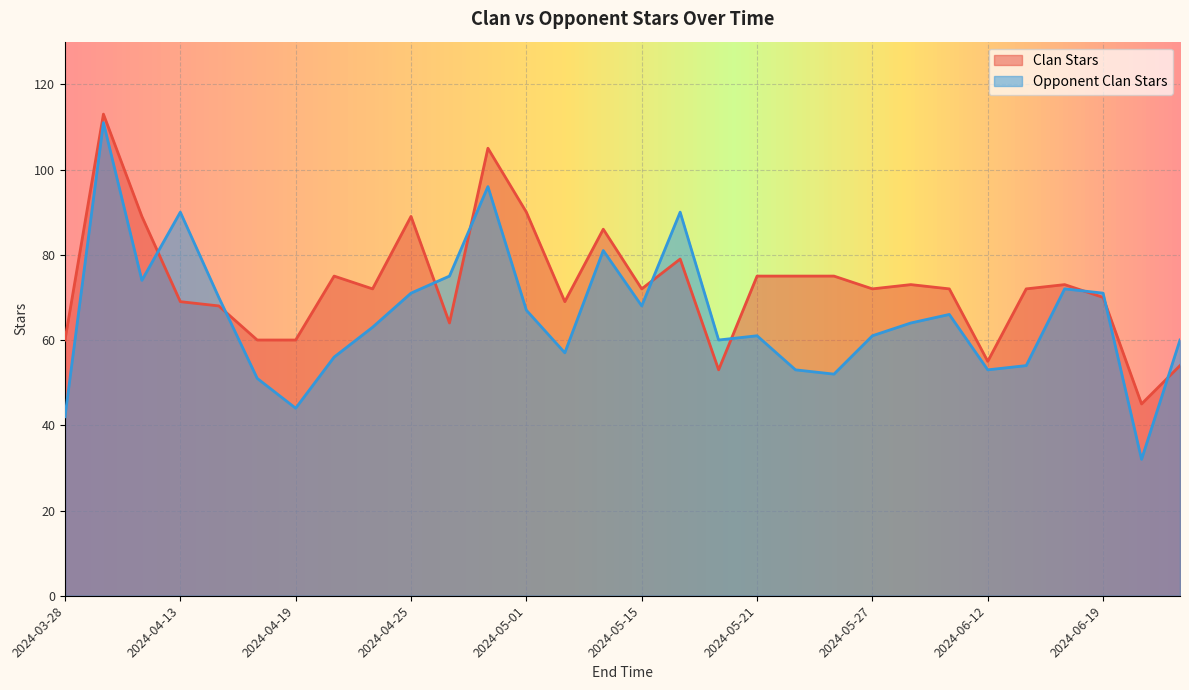

Rank the series by their average value, from highest to lowest.

Clan Stars, Opponent Clan Stars